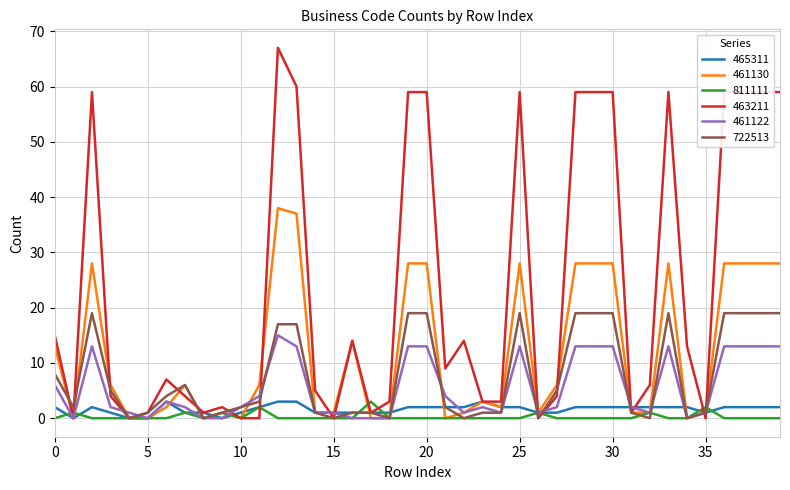

What is the sum of all 463211 values?

945